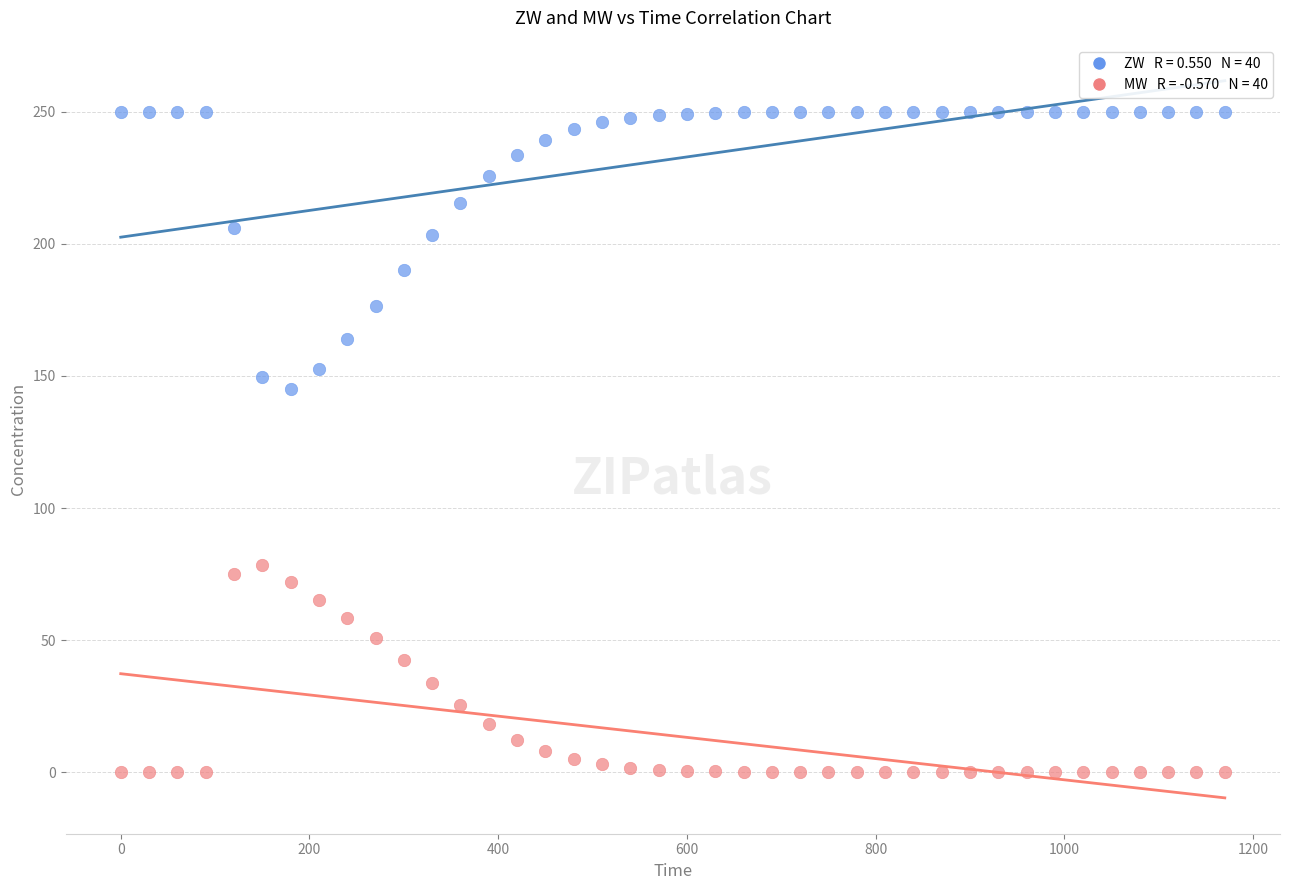

Across all data points, what is the range of Y values (max minus min)?

250.0